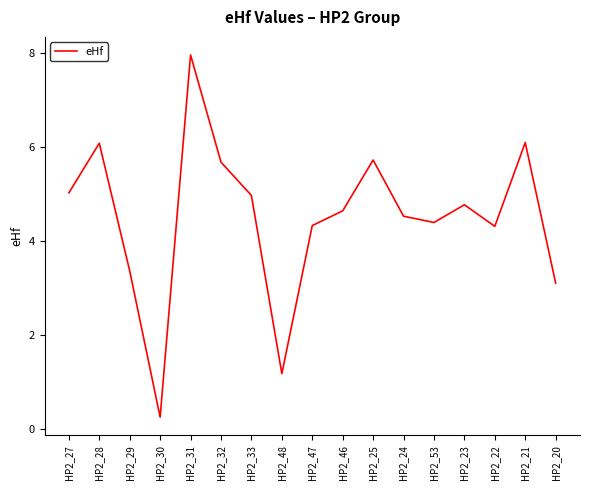

What is the difference between the second highest and minimum values?

5.8